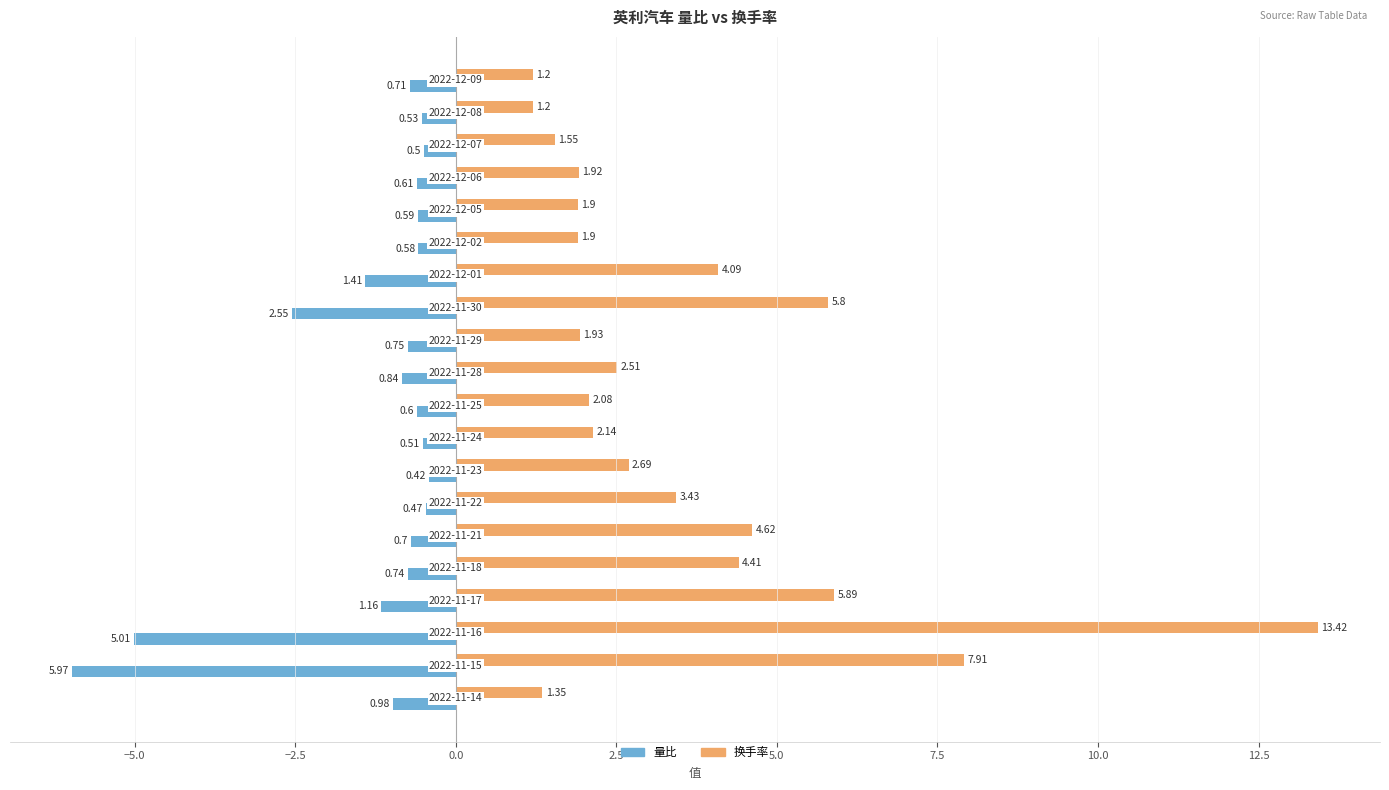

Which series has the largest range (max minus min)?

换手率